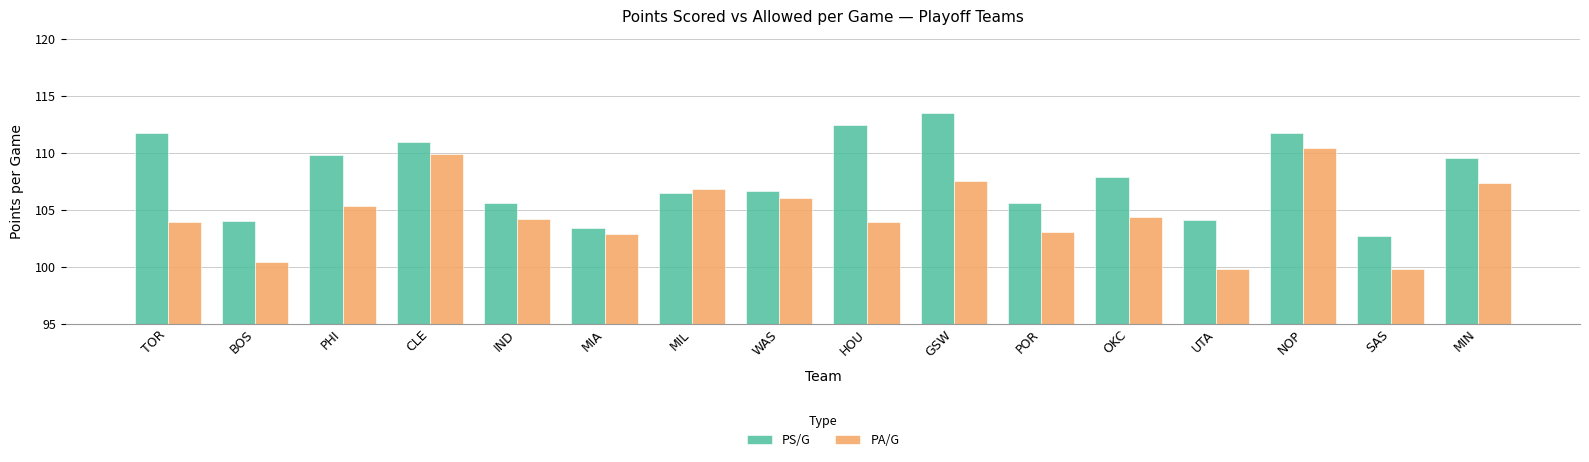

What is the spread (max minus min) of values at HOU?

8.5